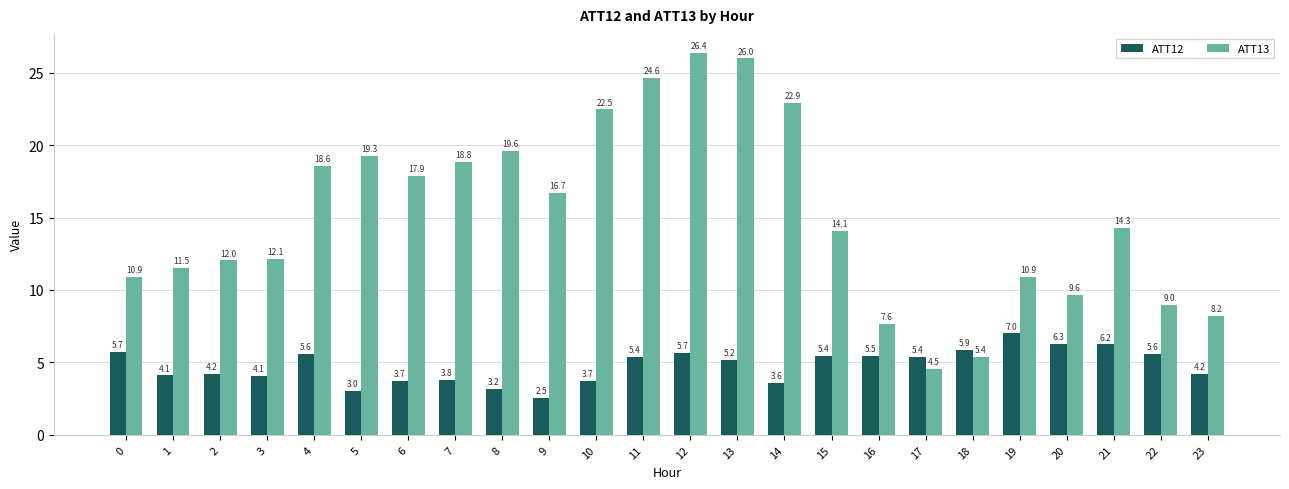

The ATT13 series shows 19.8 at 1. True or false?

False